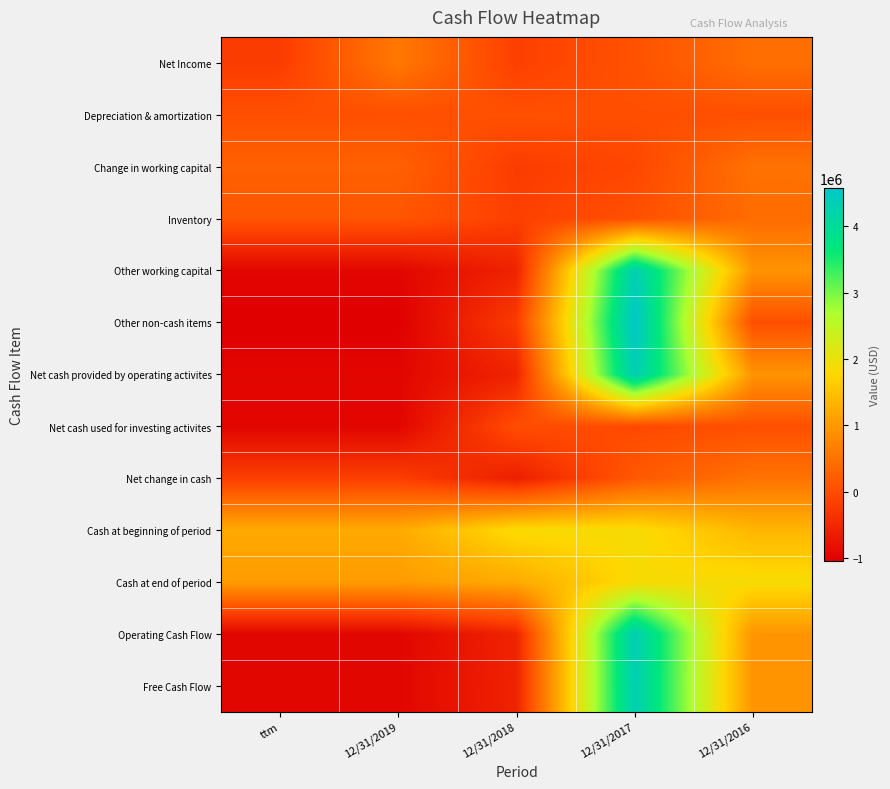

Reading right to left, list all the values displayed in this chart.

Net Income: 12/31/2016=445719	12/31/2017=66727	12/31/2018=-171806	12/31/2019=575742	ttm=-219442
Depreciation & amortization: 12/31/2016=27290	12/31/2017=24022	12/31/2018=43344	12/31/2019=37174	ttm=37174
Change in working capital: 12/31/2016=488684	12/31/2017=-76575	12/31/2018=-214792	12/31/2019=261862	ttm=261862
Inventory: 12/31/2016=411635	12/31/2017=44159	12/31/2018=-171968	12/31/2019=116606	ttm=116606
Other working capital: 12/31/2016=939552	12/31/2017=4345143	12/31/2018=-560223	12/31/2019=-955065	ttm=-955065
Other non-cash items: 12/31/2016=27209	12/31/2017=4582243	12/31/2018=-222429	12/31/2019=-1044042	ttm=-1044042
Net cash provided by operating activites: 12/31/2016=942811	12/31/2017=4368951	12/31/2018=-548223	12/31/2019=-955065	ttm=-955065
Net cash used for investing activites: 12/31/2016=35770	12/31/2017=-42166	12/31/2018=9679	12/31/2019=-966766	ttm=-966766
Net change in cash: 12/31/2016=503663	12/31/2017=150546	12/31/2018=-618996	12/31/2019=-188002	ttm=-188002
Cash at beginning of period: 12/31/2016=1363098	12/31/2017=1866761	12/31/2018=1837840	12/31/2019=1215646	ttm=1215646
Cash at end of period: 12/31/2016=1866761	12/31/2017=1837840	12/31/2018=1215646	12/31/2019=1027644	ttm=1027644
Operating Cash Flow: 12/31/2016=942811	12/31/2017=4368951	12/31/2018=-548223	12/31/2019=-955065	ttm=-955065
Free Cash Flow: 12/31/2016=939552	12/31/2017=4345143	12/31/2018=-560223	12/31/2019=-955065	ttm=-955065